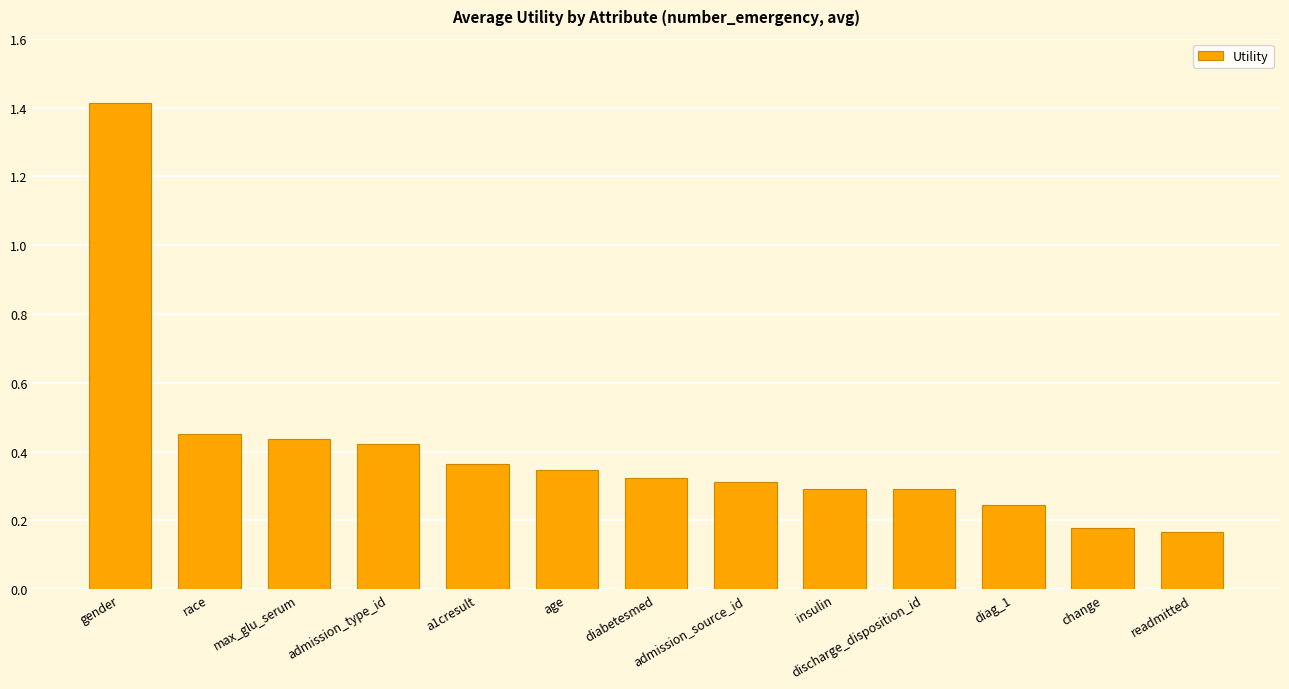

What is the sum of the values at diag_1 and a1cresult?

0.6